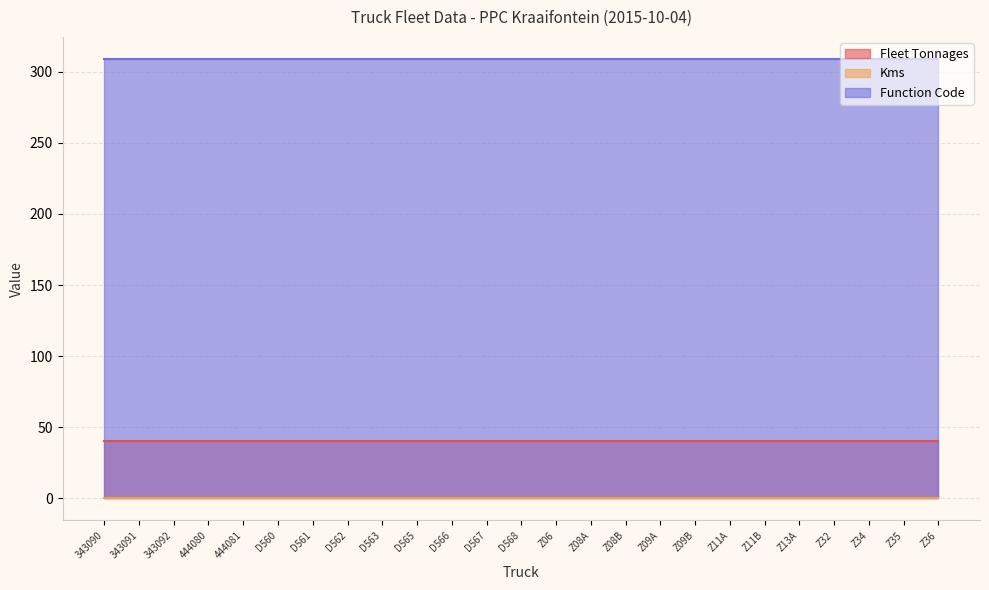

What are all the series names shown in the legend?

Fleet Tonnages, Kms, Function Code